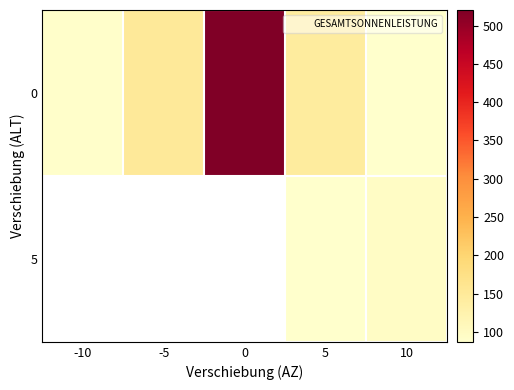

What is the maximum value shown in the chart?

520.5